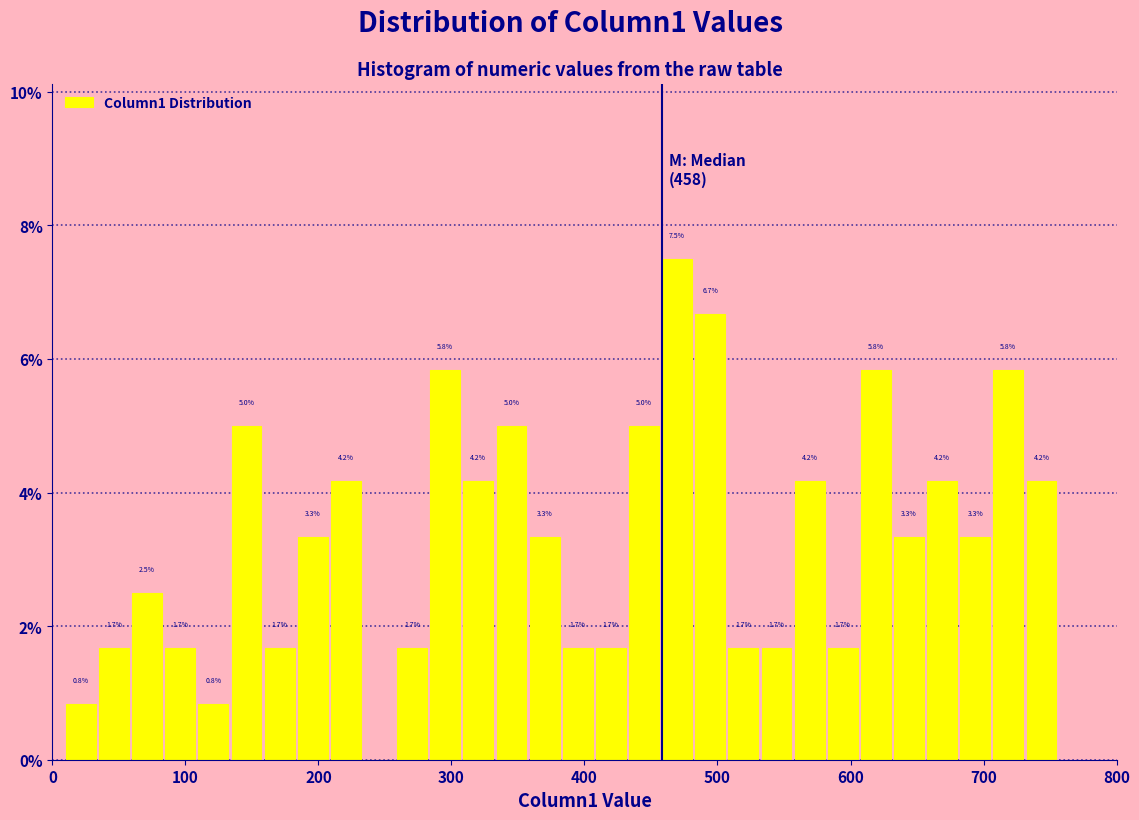

Around what value on the x-axis is the tallest bar? Give the approximate position of its centre, as read against the axis.

470